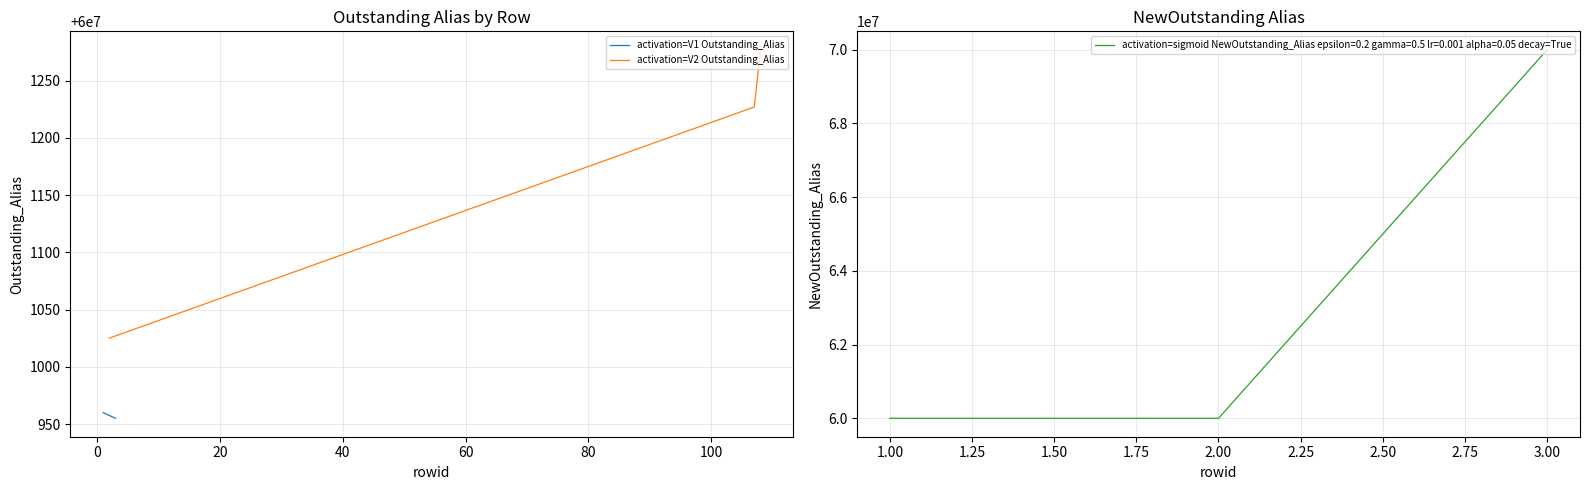

What is the highest value of the activation=V2 Outstanding_Alias series?

60001277